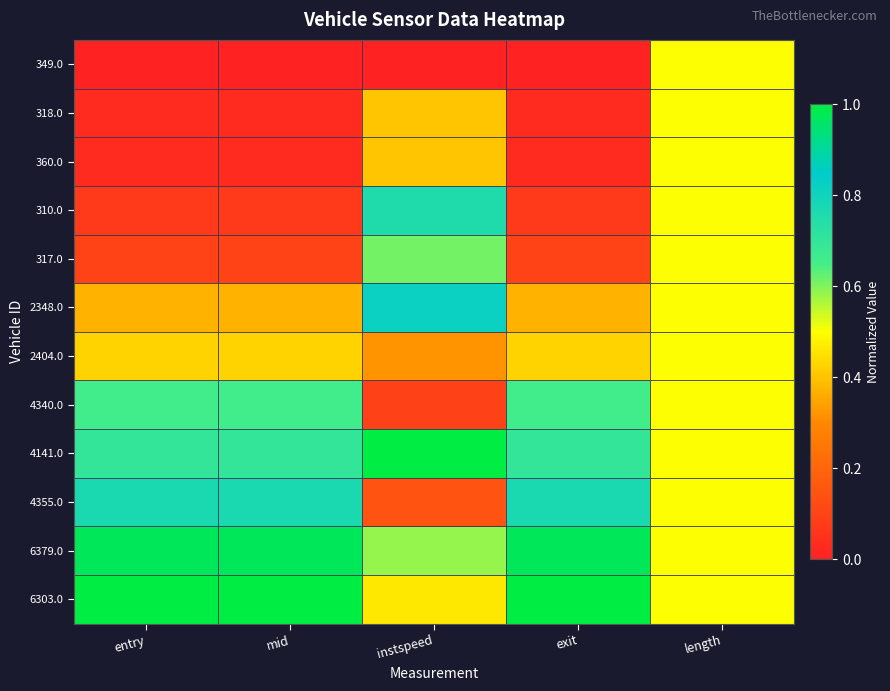

Which series changed the most between mid and length?

349.0